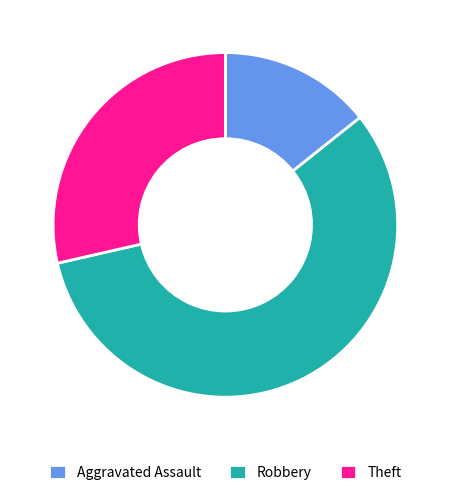

The Theft slice represents 15% of the pie. True or false?

False